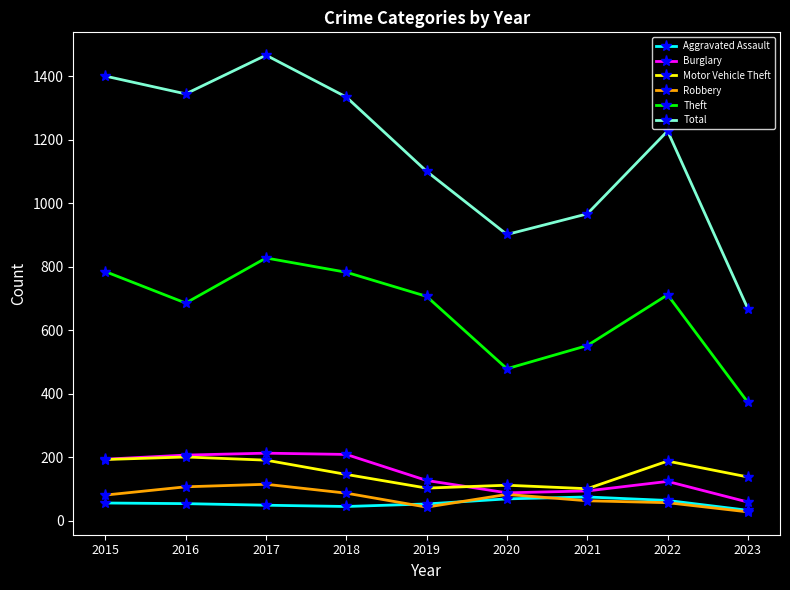

How many interior local peaks does the Theft series have?

2